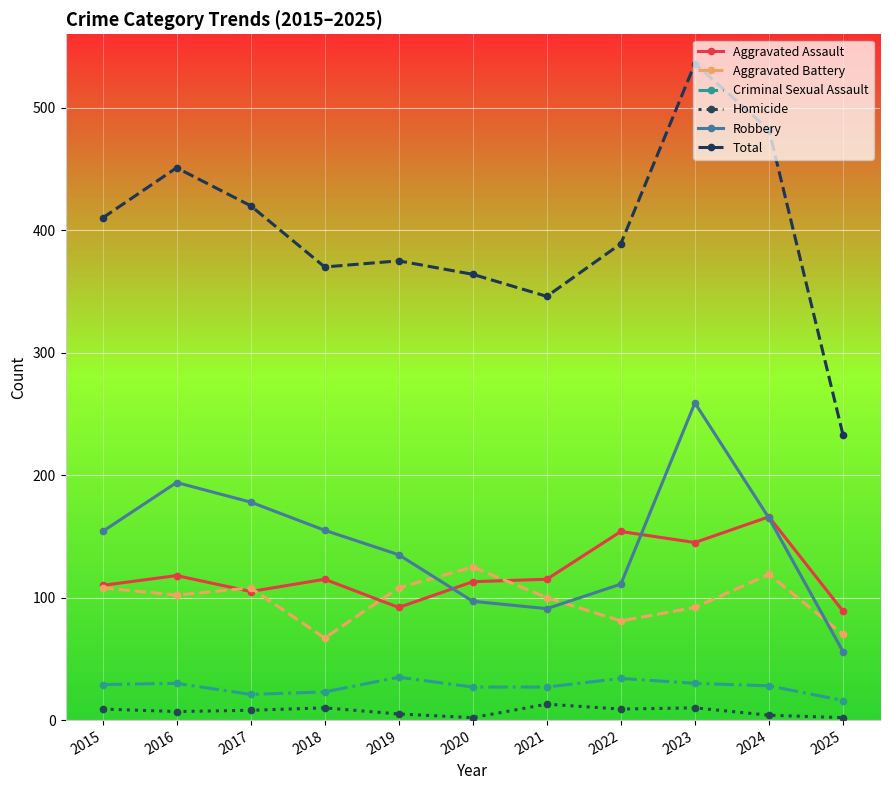

At which label does Aggravated Assault first exceed 115?

2016